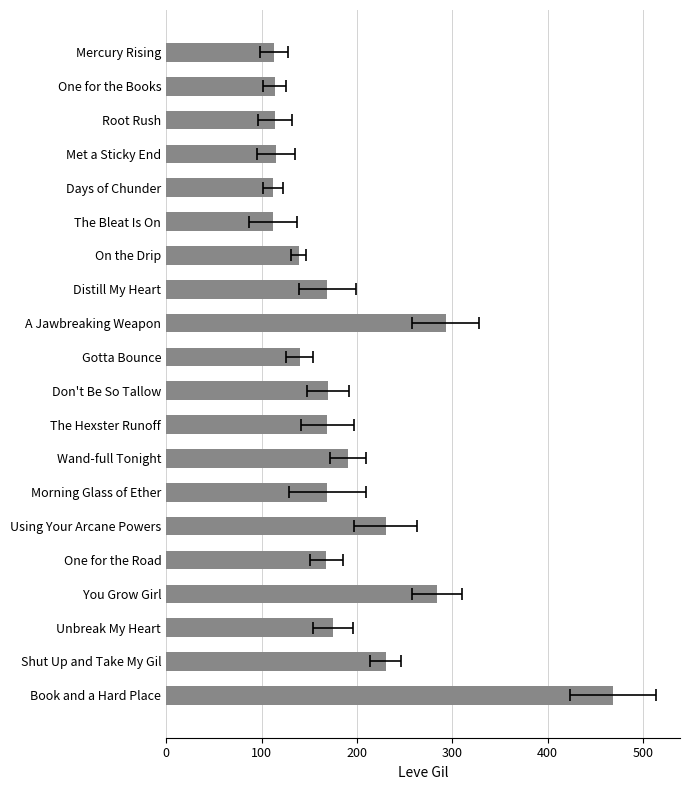

What is the greatest value displayed?

468